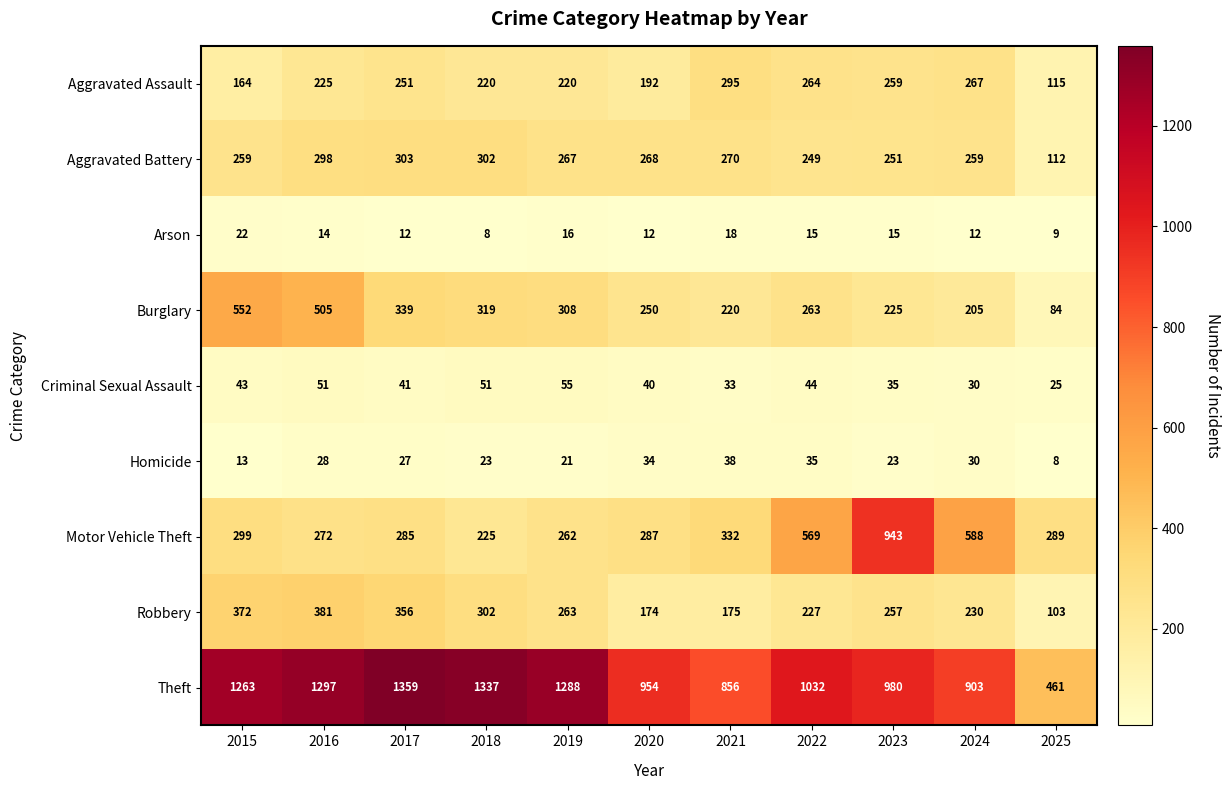

What is the difference between the Motor Vehicle Theft values at 2022 and 2016?

297